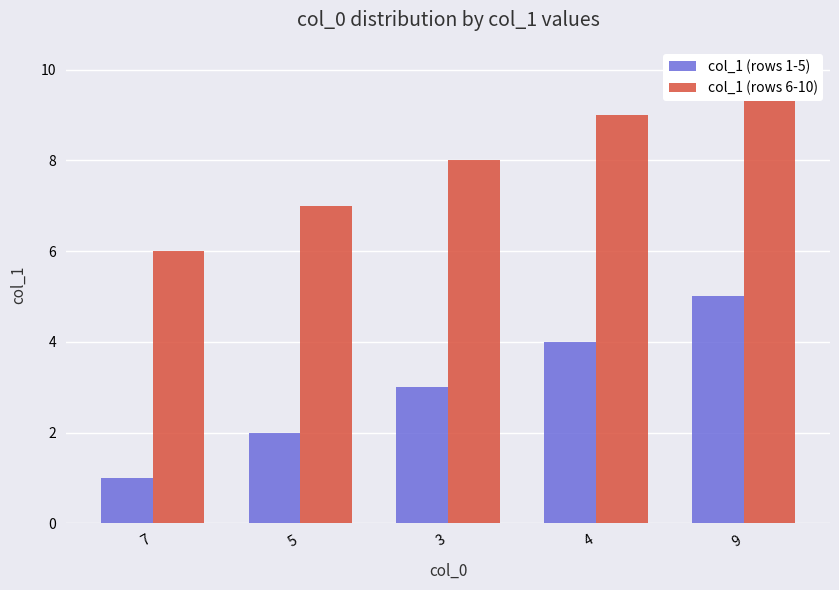

List the labels in order of col_1 (rows 6-10) value, largest first.

9, 4, 3, 5, 7